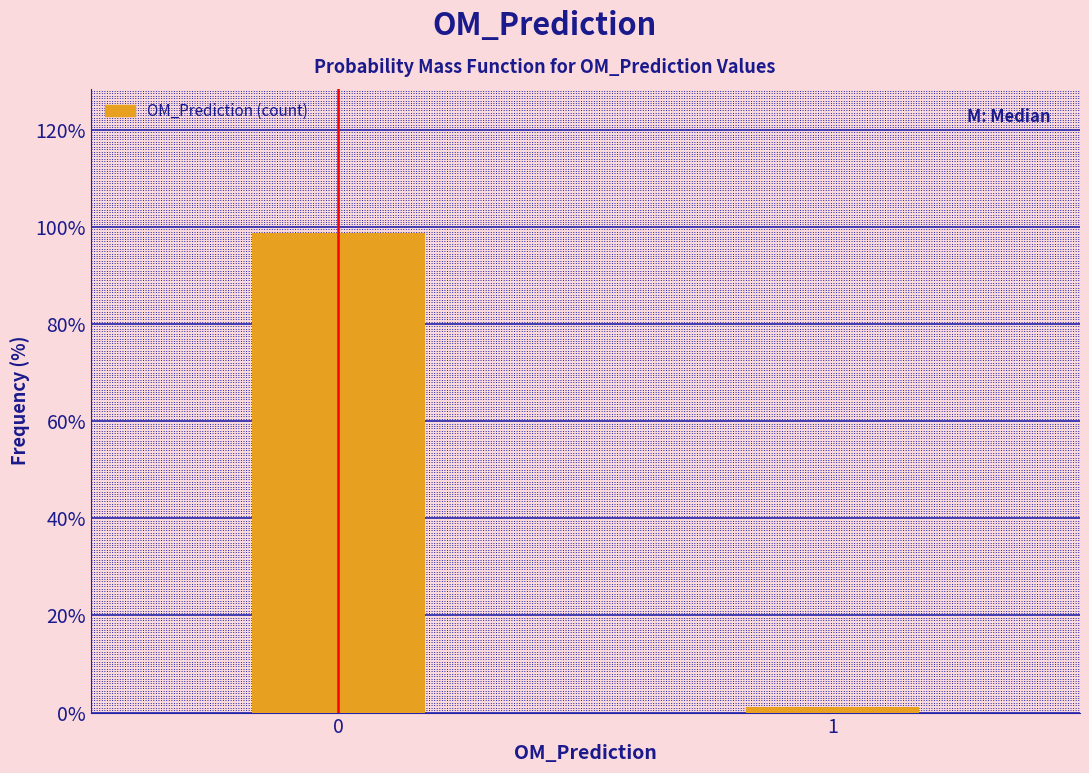

Reading right to left, what are all the values shown in this chart?

1=1.2	0=98.8